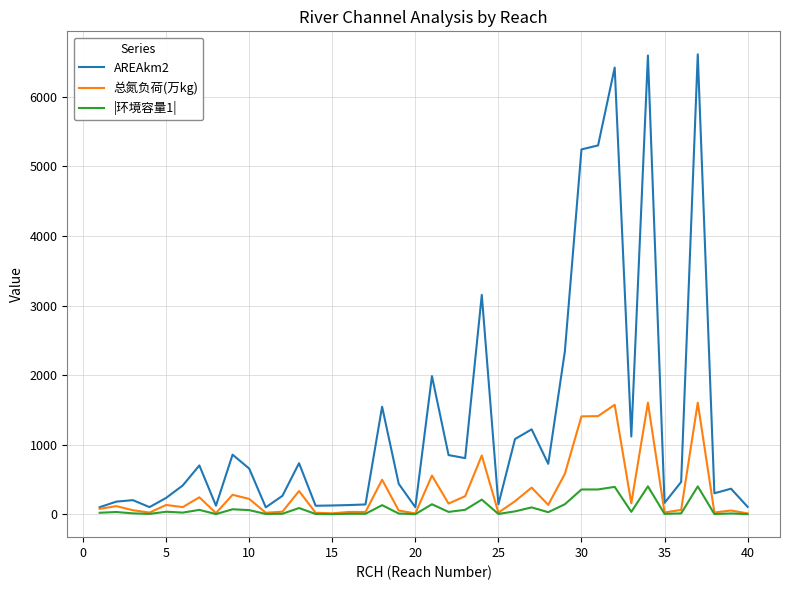

Which series has the largest range (max minus min)?

AREAkm2